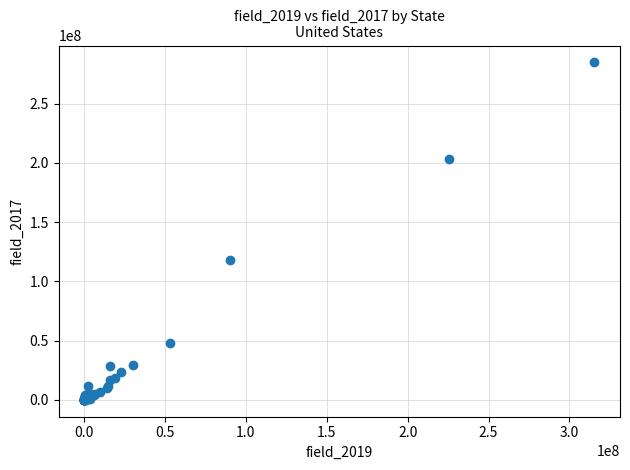

What Y value in the scatter plot is closest to 142431171?

118404672